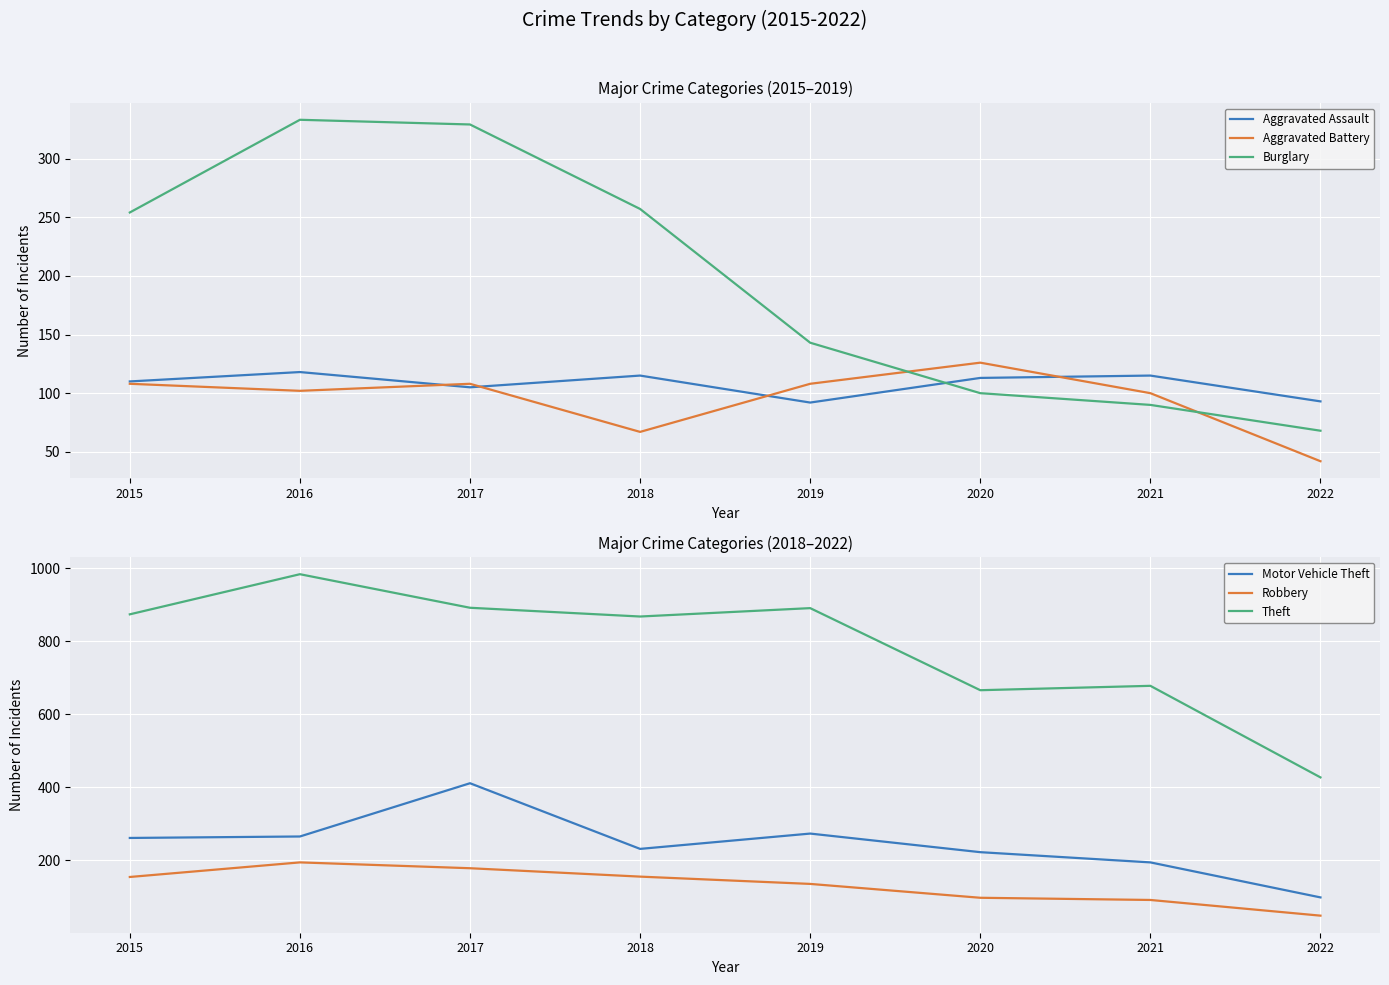

How many distinct data groups are displayed?

6